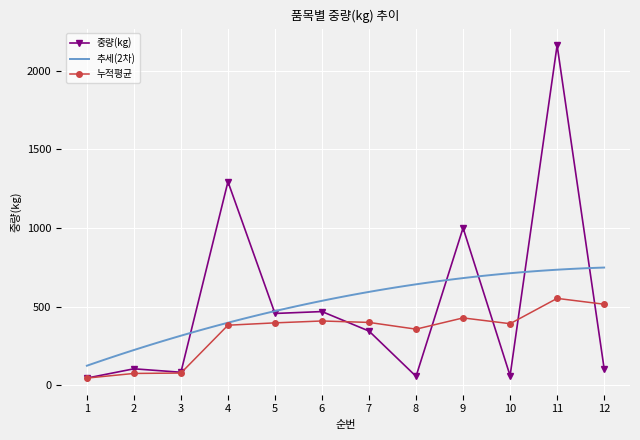

Is the value of 누적평균 at 11 greater than the value of 중량(kg) at 12?

Yes